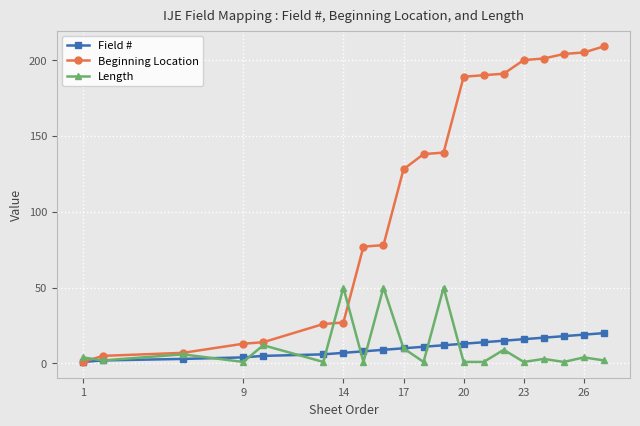

How many lines are shown in the chart?

3